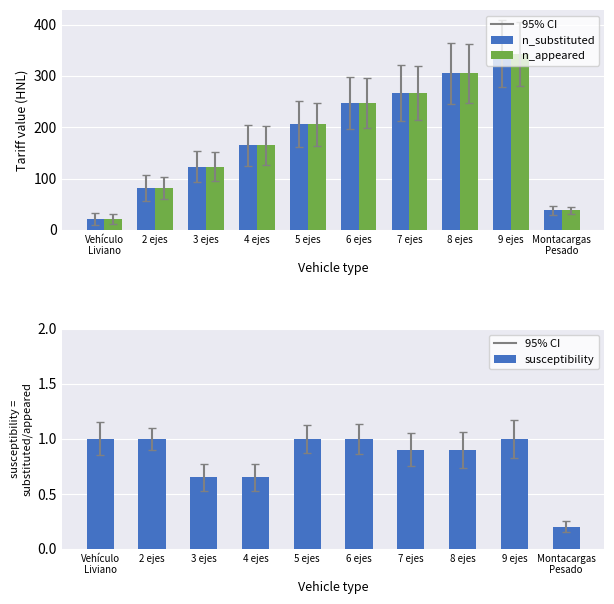

Rank the series at 7 ejes from lowest to highest value.

susceptibility, n_substituted, n_appeared